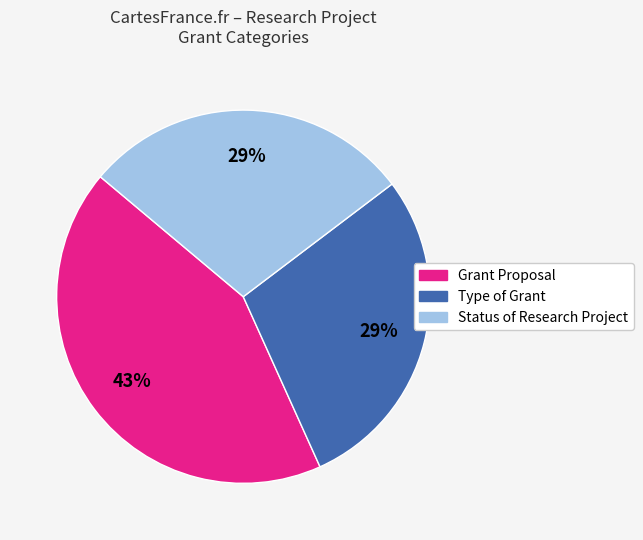

To the nearest percent, what is the combined percentage of Status of Research Project and Type of Grant?

57%